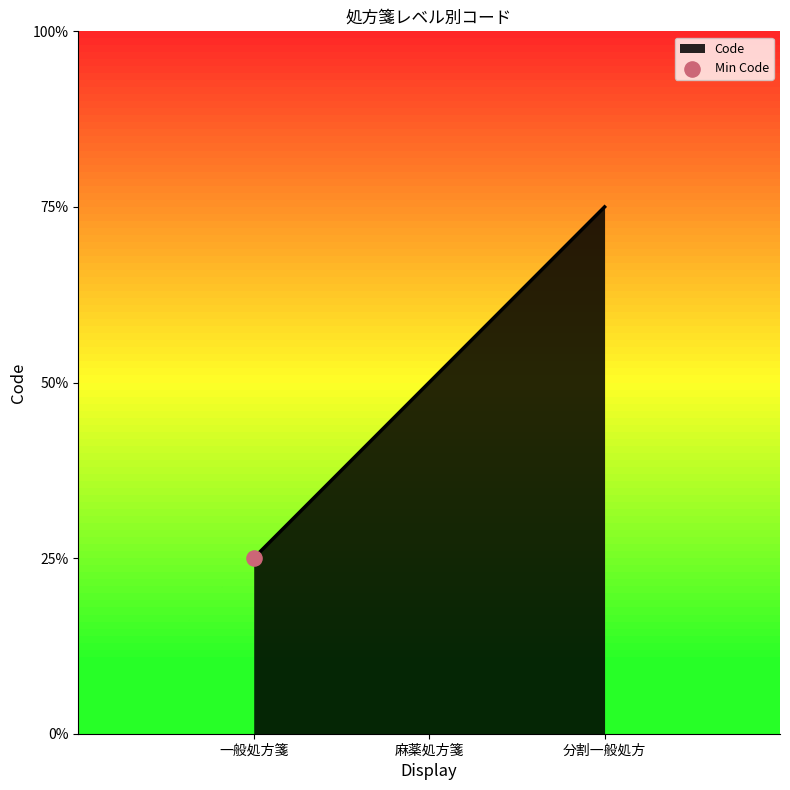

Which has a higher value, 一般処方箋 or 麻薬処方箋?

麻薬処方箋